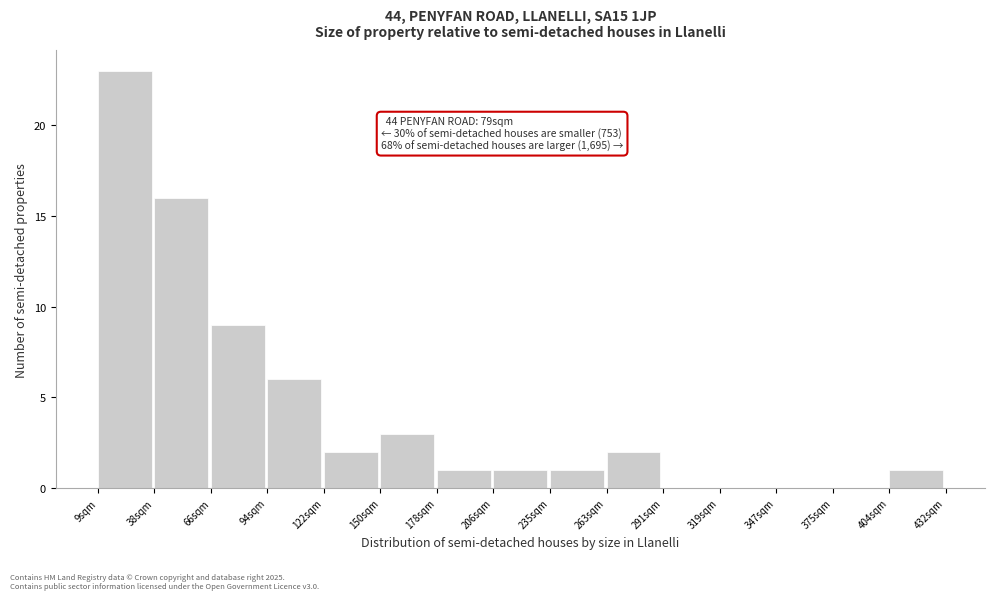

Reading left to right, what are all the values shown in this chart?

9sqm=23	38sqm=16	66sqm=9	94sqm=6	122sqm=2	150sqm=3	178sqm=1	206sqm=1	235sqm=1	263sqm=2	291sqm=0	319sqm=0	347sqm=0	375sqm=0	404sqm=1